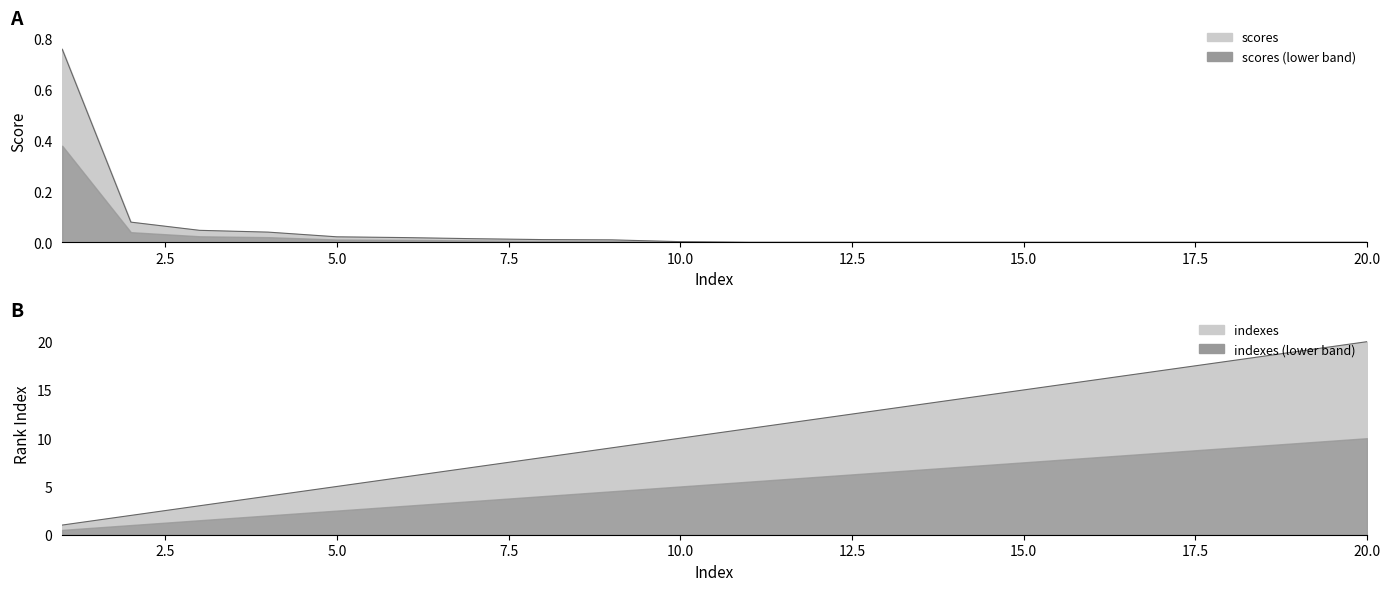

What is the highest value of the scores_line series?

0.8